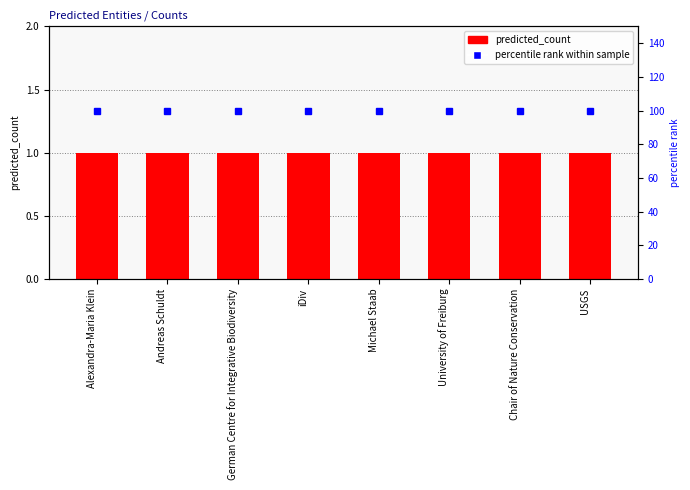

Between Alexandra-Maria Klein and University of Freiburg, which is larger?

Alexandra-Maria Klein